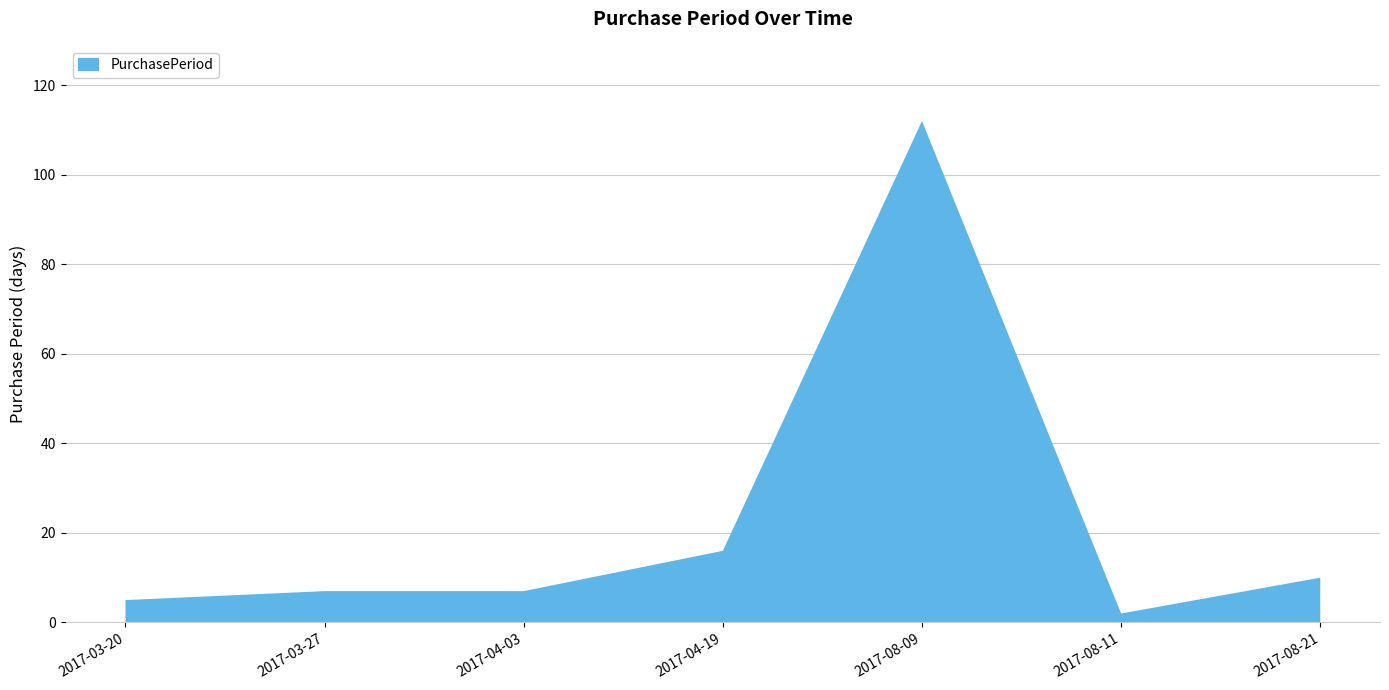

Reading right to left, list all the values displayed in this chart.

2017-08-21=10	2017-08-11=2	2017-08-09=112	2017-04-19=16	2017-04-03=7	2017-03-27=7	2017-03-20=5